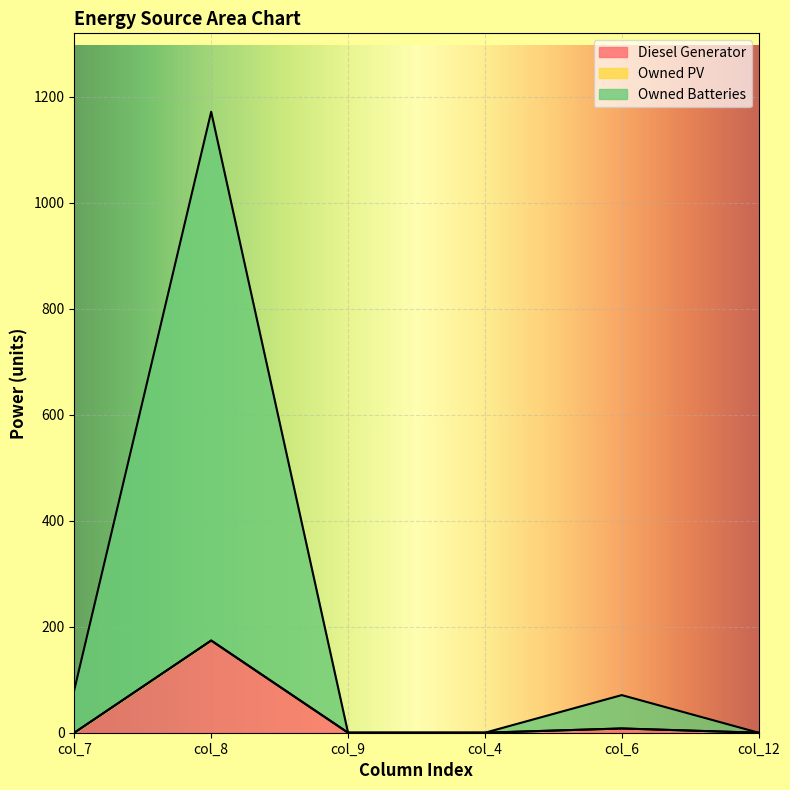

What is the maximum value shown in the chart?

1172.0